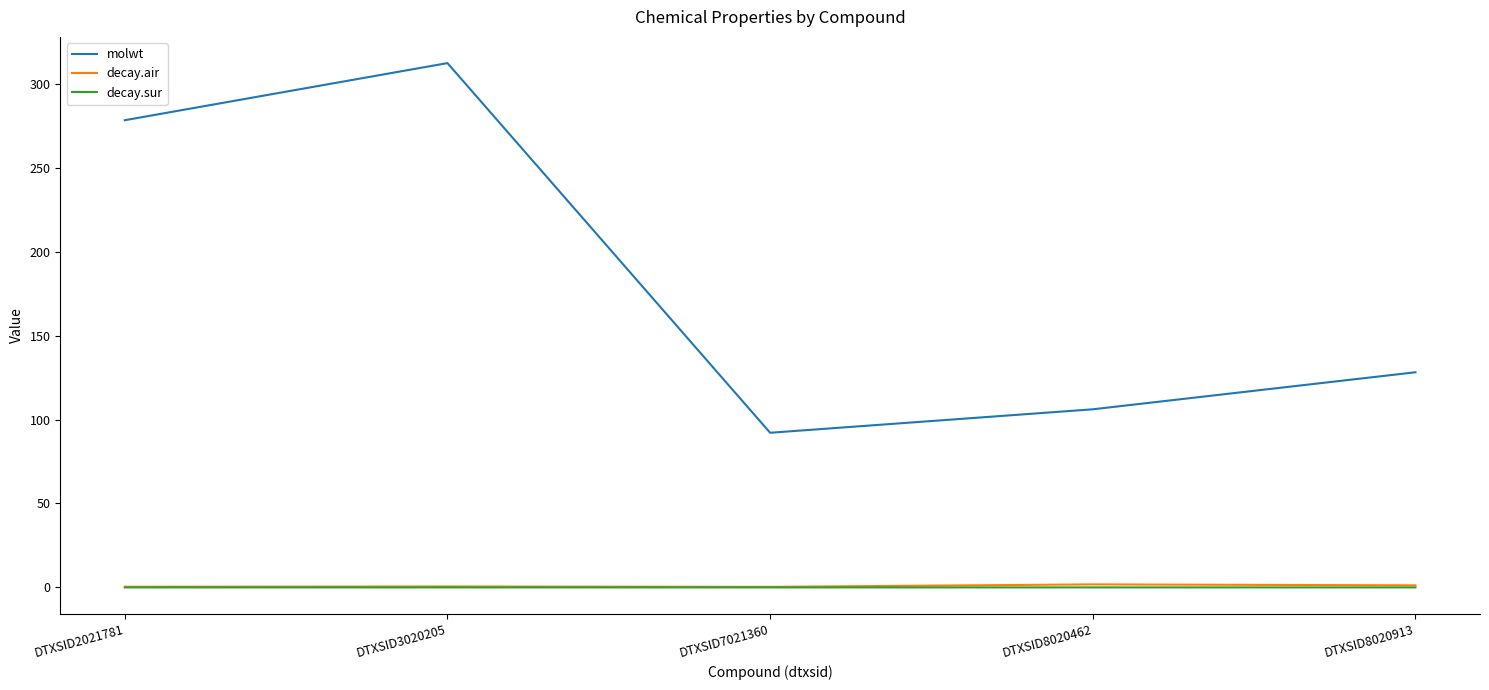

True or false: molwt and decay.sur cross at least once.

False